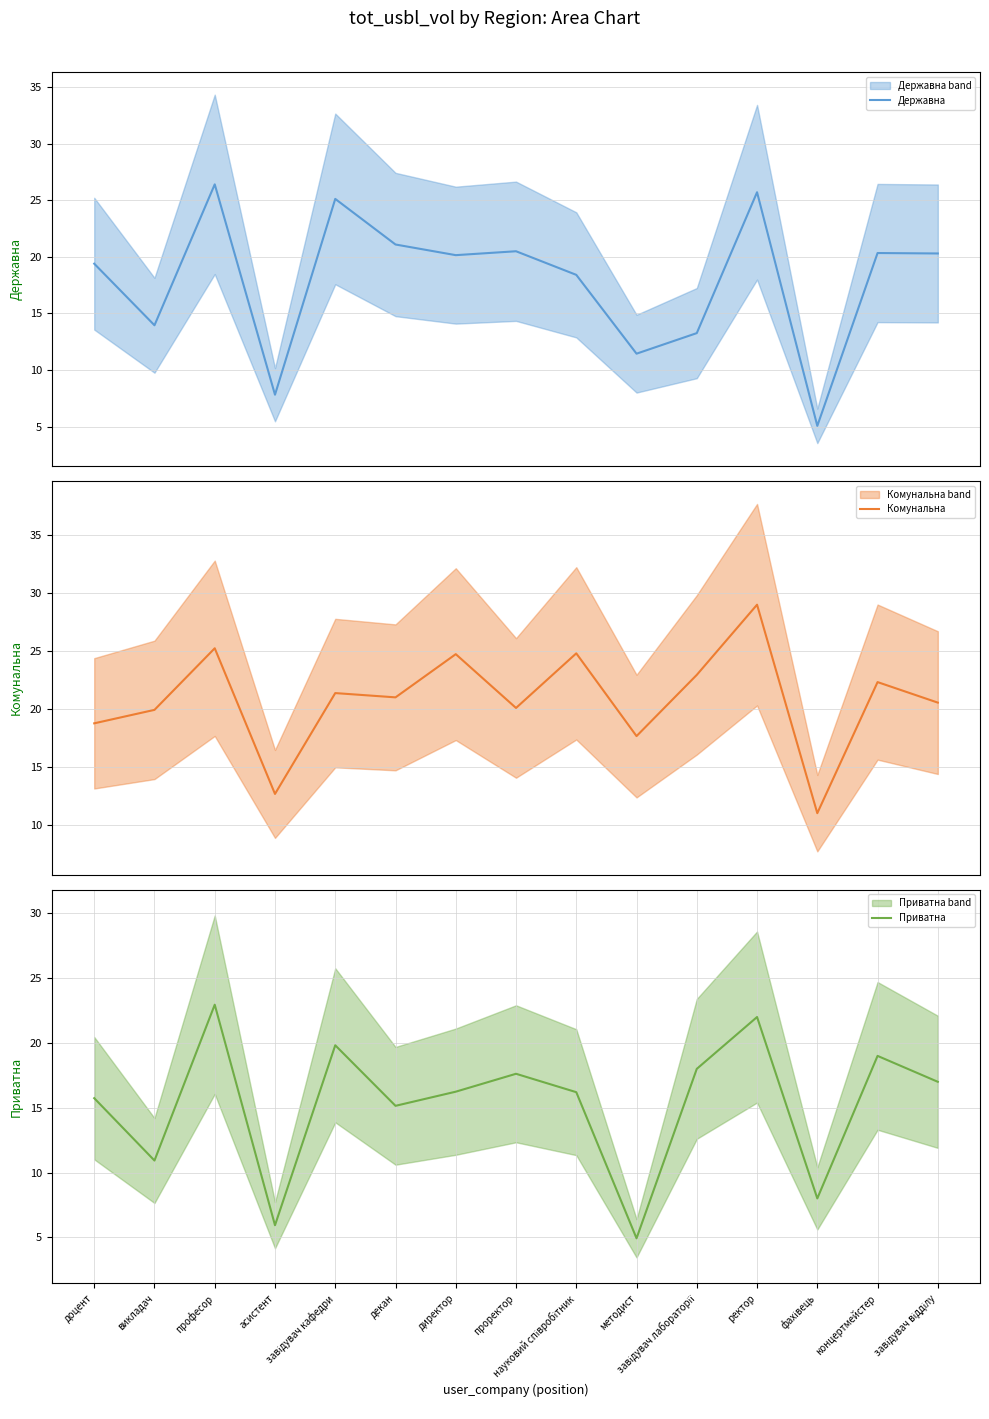

What is the average value of the Приватна series?

15.3